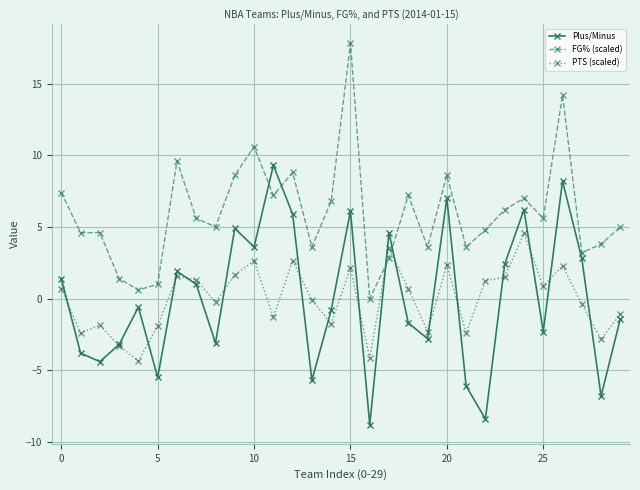

How many lines are shown in the chart?

3